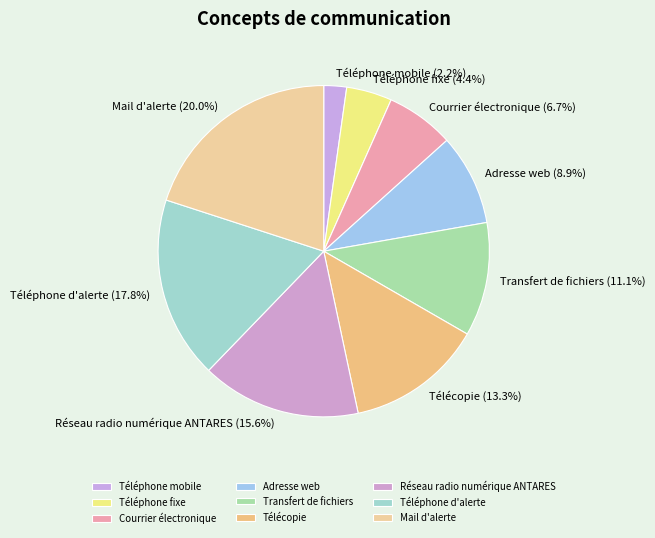

Between Téléphone fixe and Courrier électronique, which is larger?

Courrier électronique